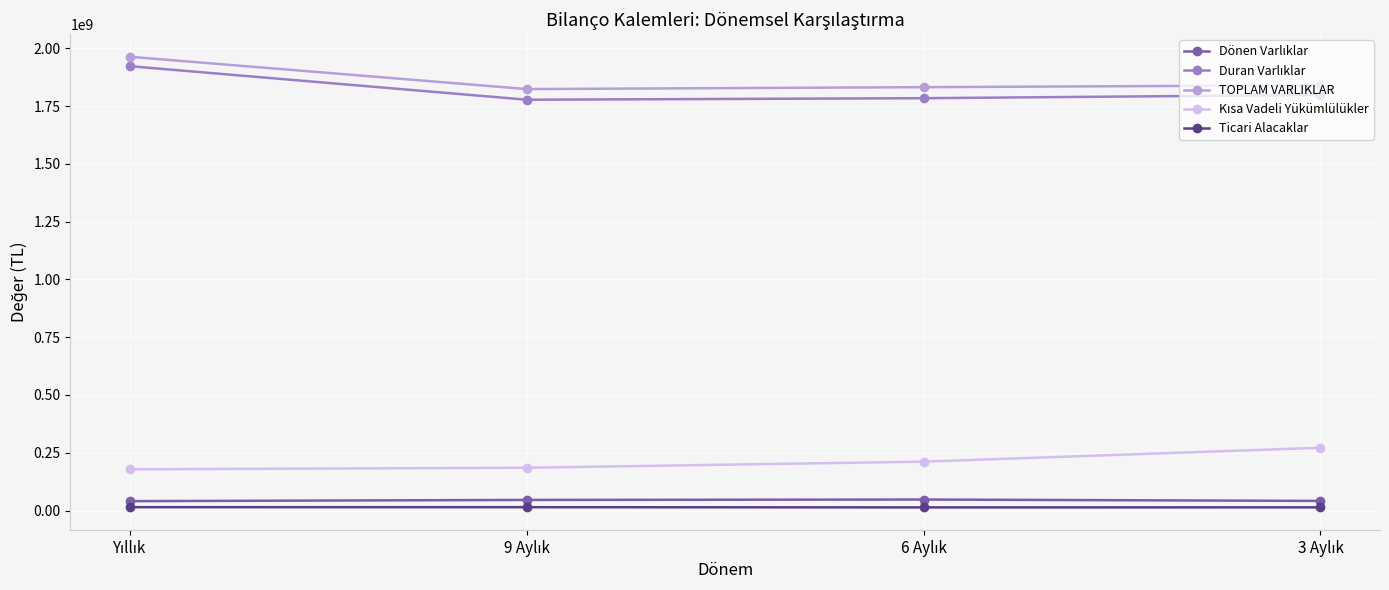

In TOPLAM VARLIKLAR, how many points are lower than both neighbors (excluding endpoints)?

1